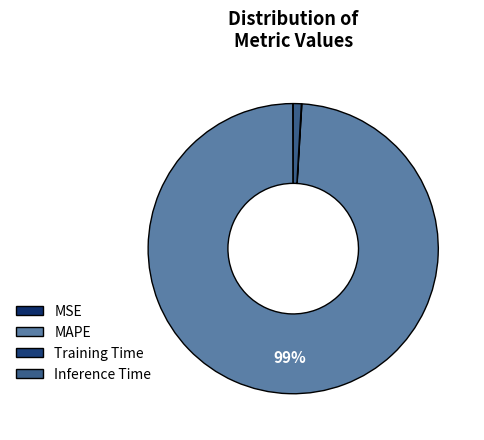

Rank the categories by value from lowest to highest.

MSE, Training Time, Inference Time, MAPE